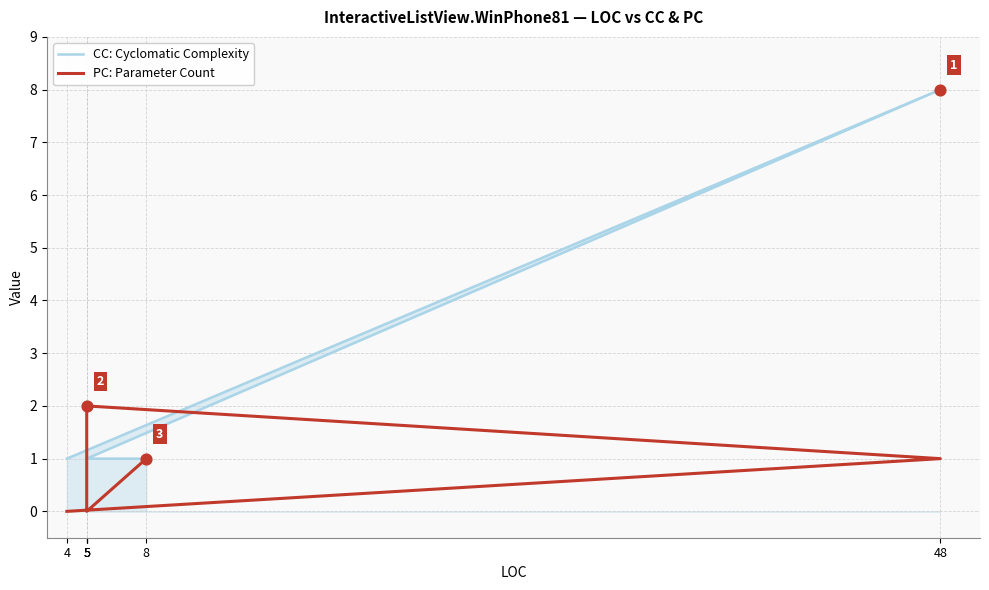

What are all the series names shown in the legend?

CC: Cyclomatic Complexity, PC: Parameter Count